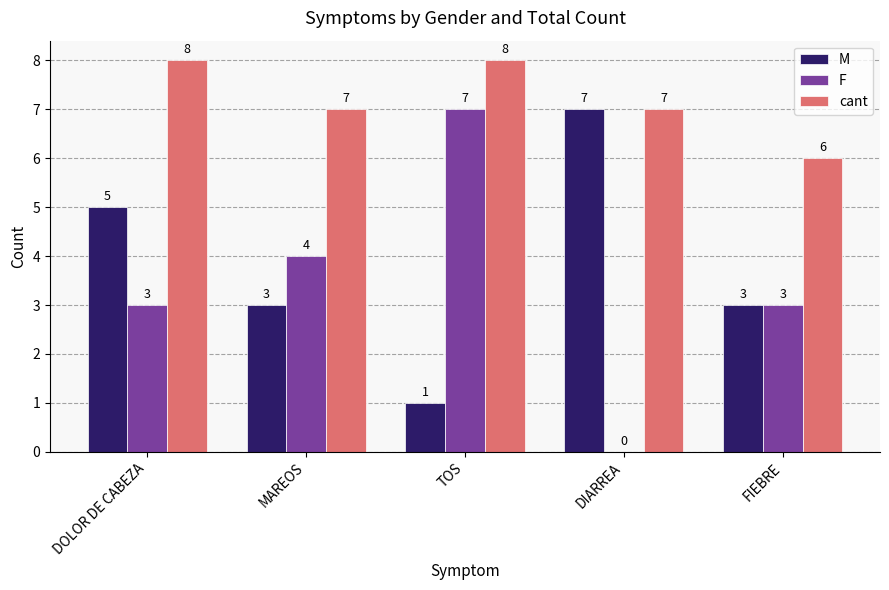

Which series has the widest spread of values?

F